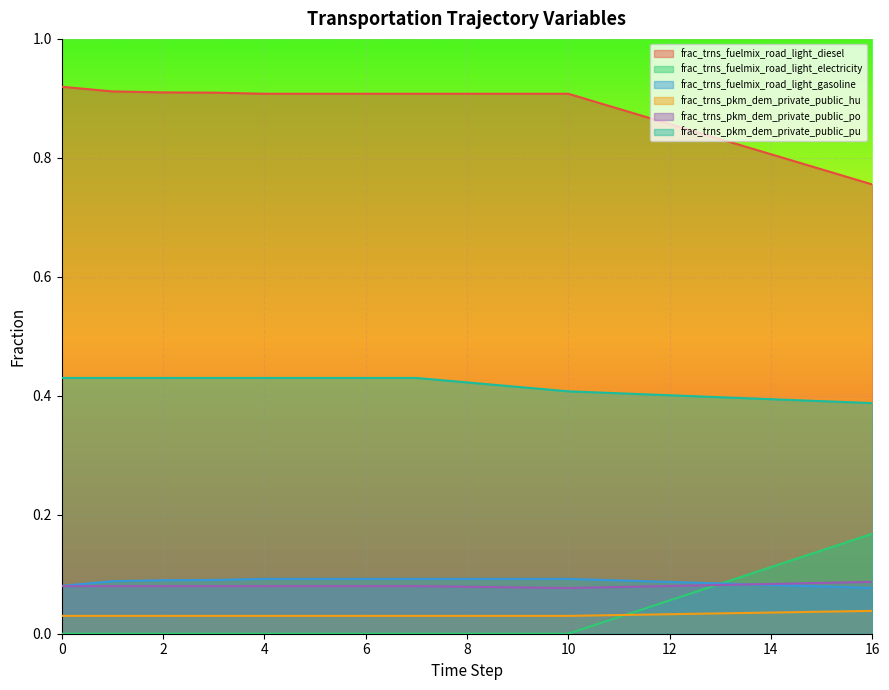

What is the total value across all series at 12?

1.5